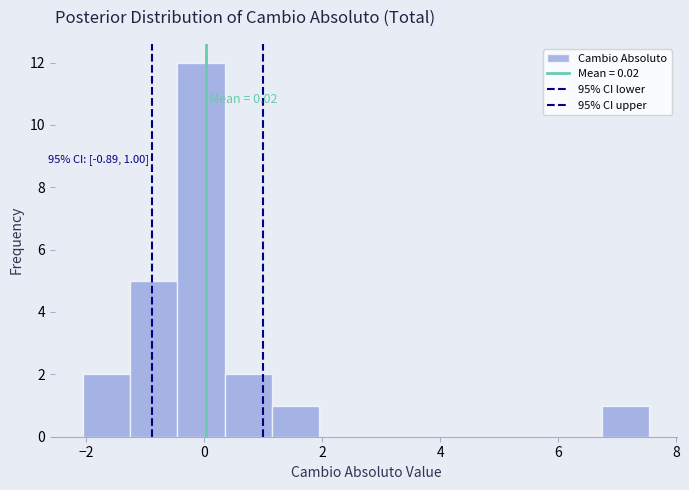

Which range on the x-axis has the tallest bar?

-0.4 to 0.4